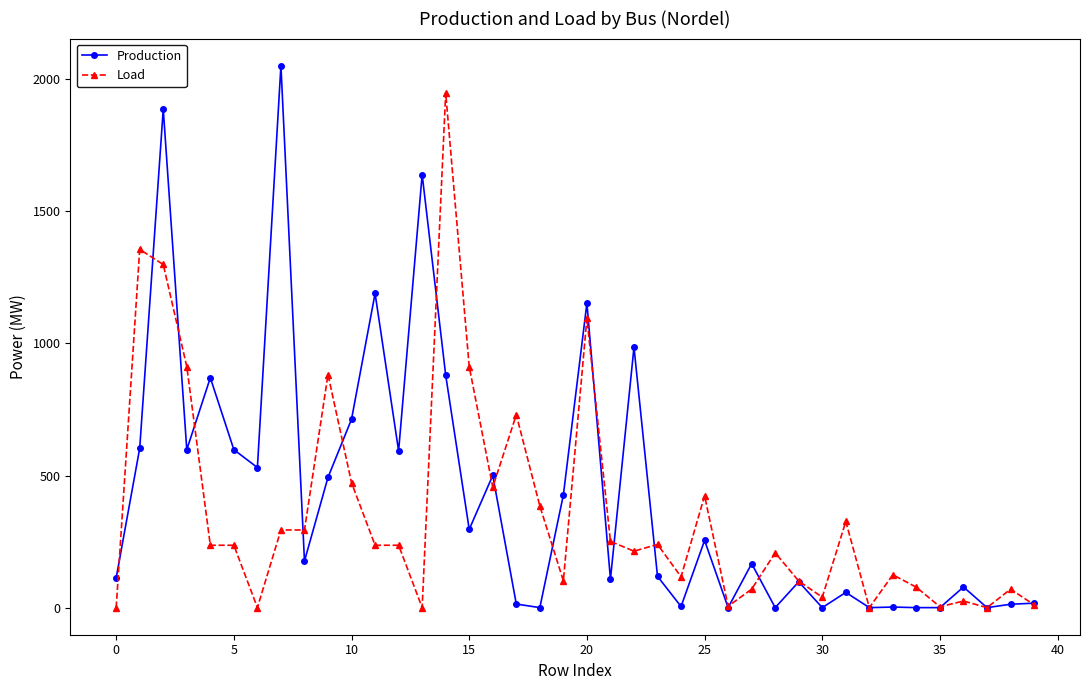

What is the sum of all Load values?

14386.9